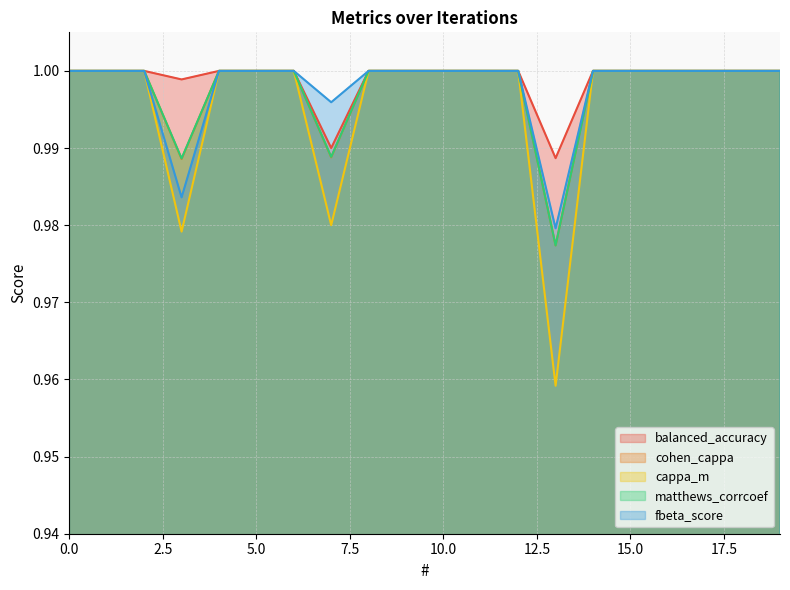

What is the value of the fbeta_score point at the 3rd from the left?

1.0